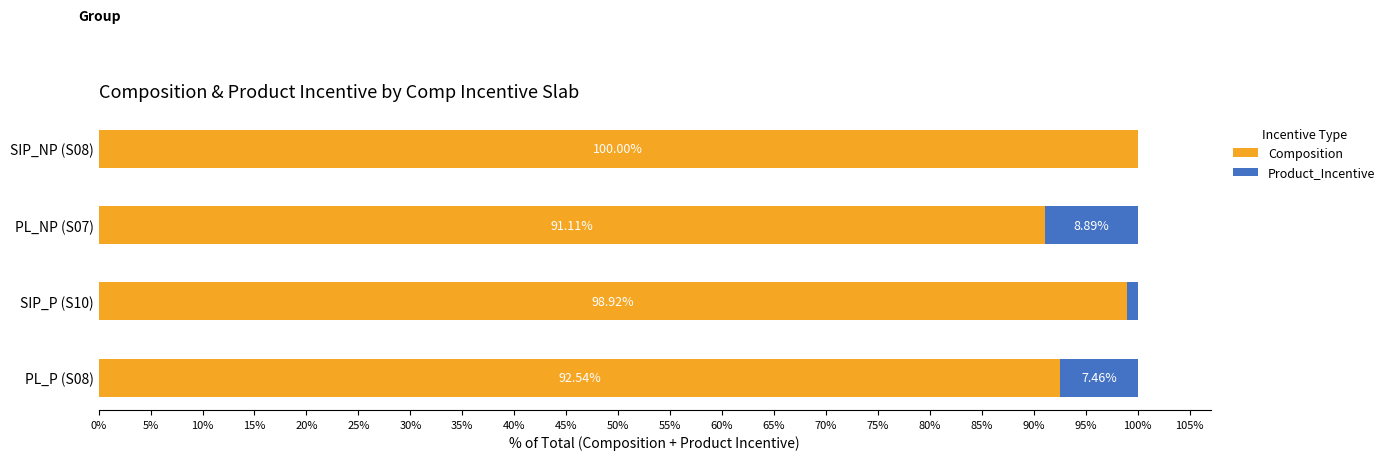

What is the total value across all series at SIP_NP (S08)?

100.0